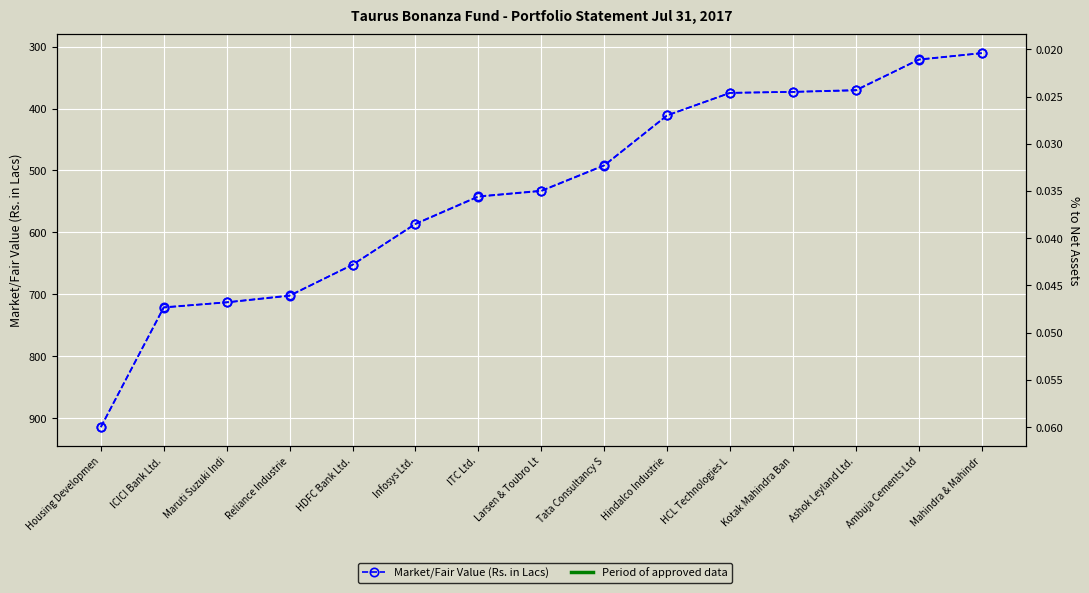

True or false: Market/Fair Value (Rs. in Lacs) has more than 2 points higher than both neighbors.

False